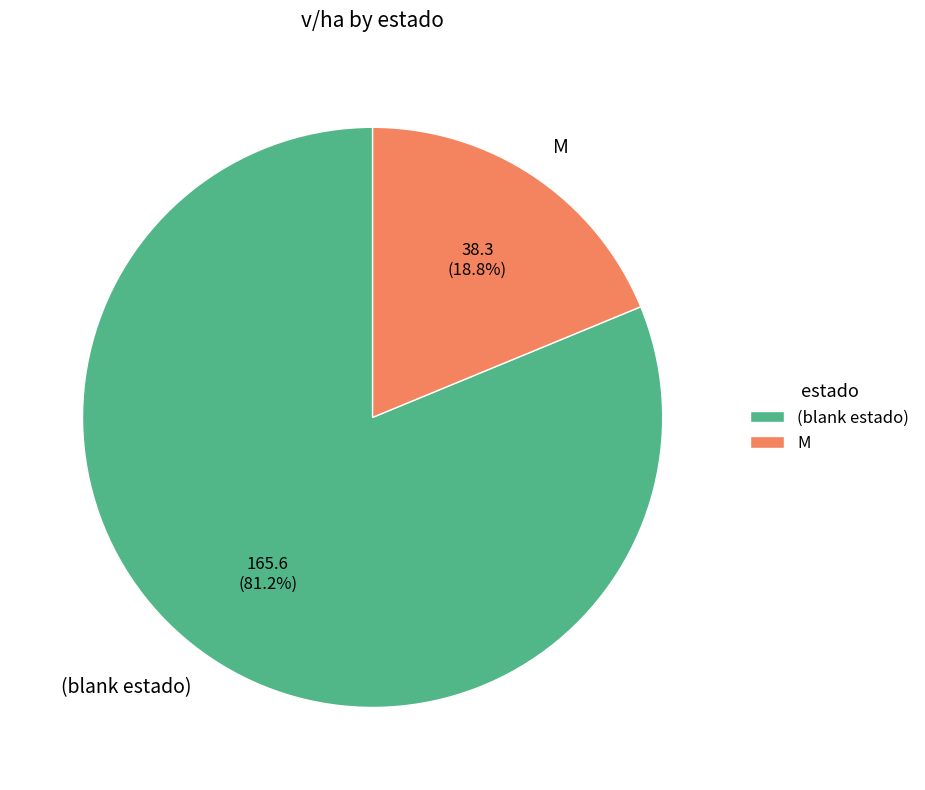

What is the ratio of the value at (blank estado) to the value at M?

4.3